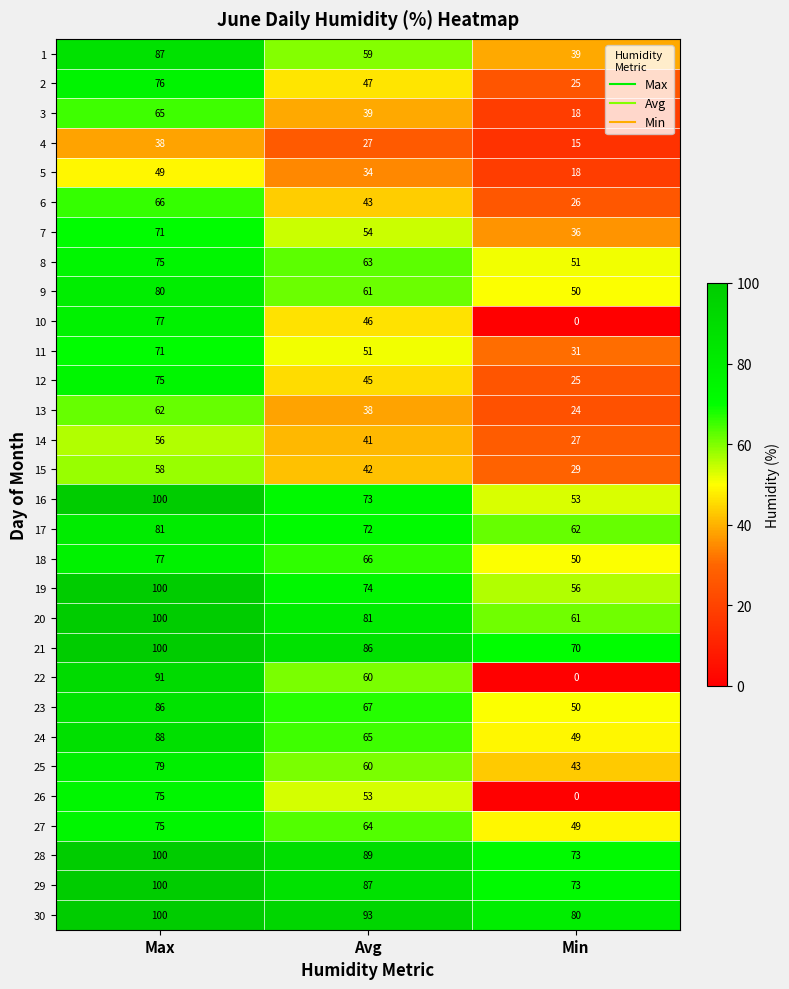

The value of 29 at Max is 145. True or false?

False